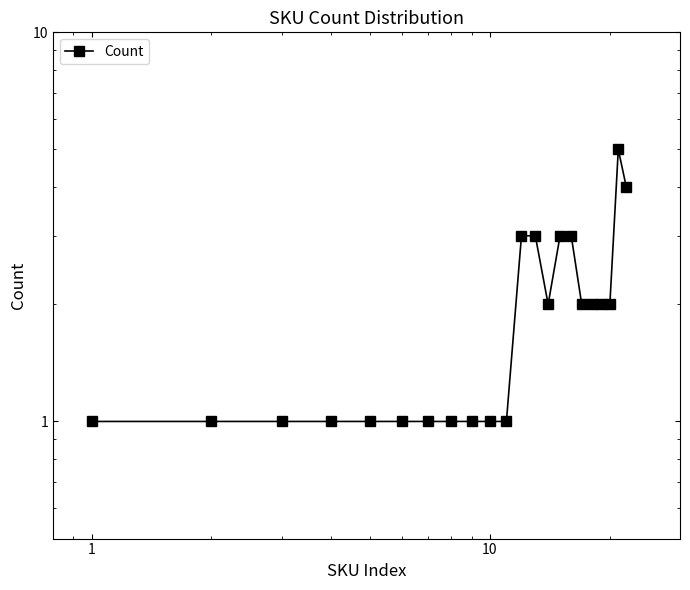

What is the difference between the maximum and minimum values?

4